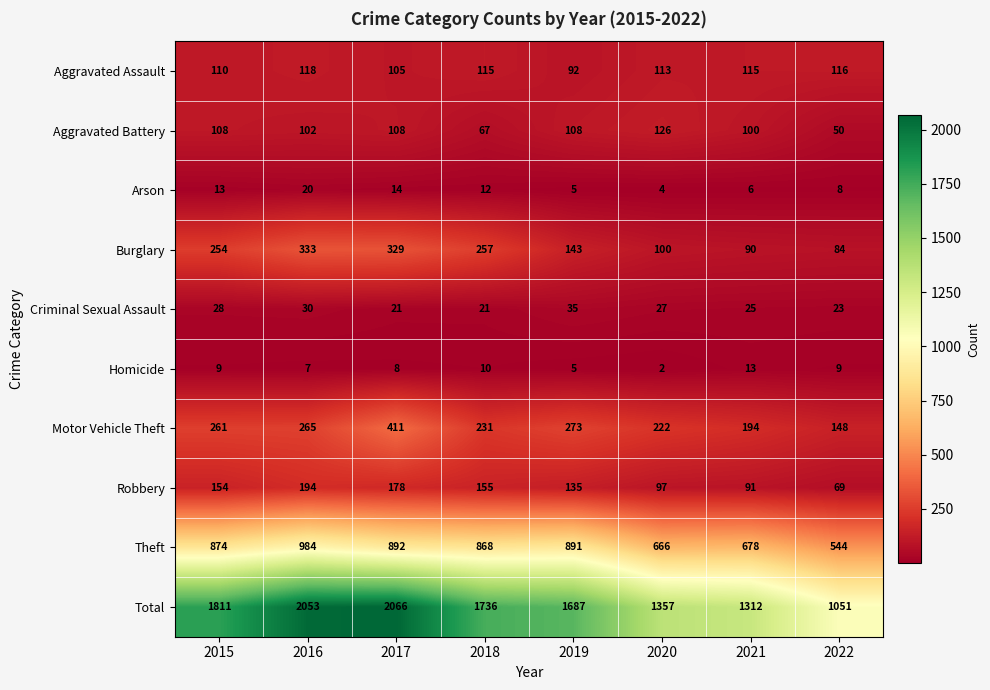

Which label corresponds to the largest value in the chart?

2017